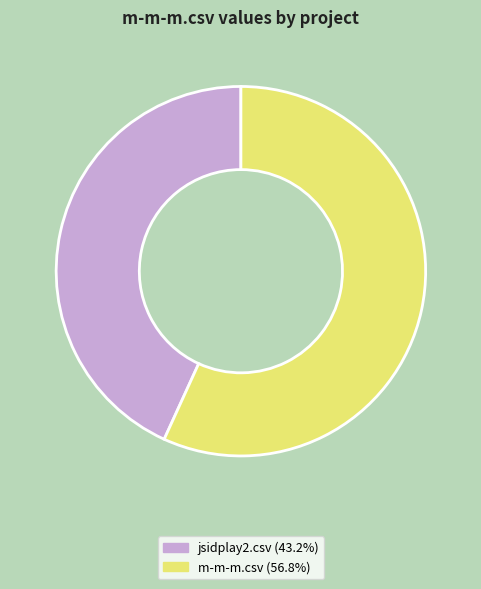

Which slice represents more than half of the pie?

m-m-m.csv